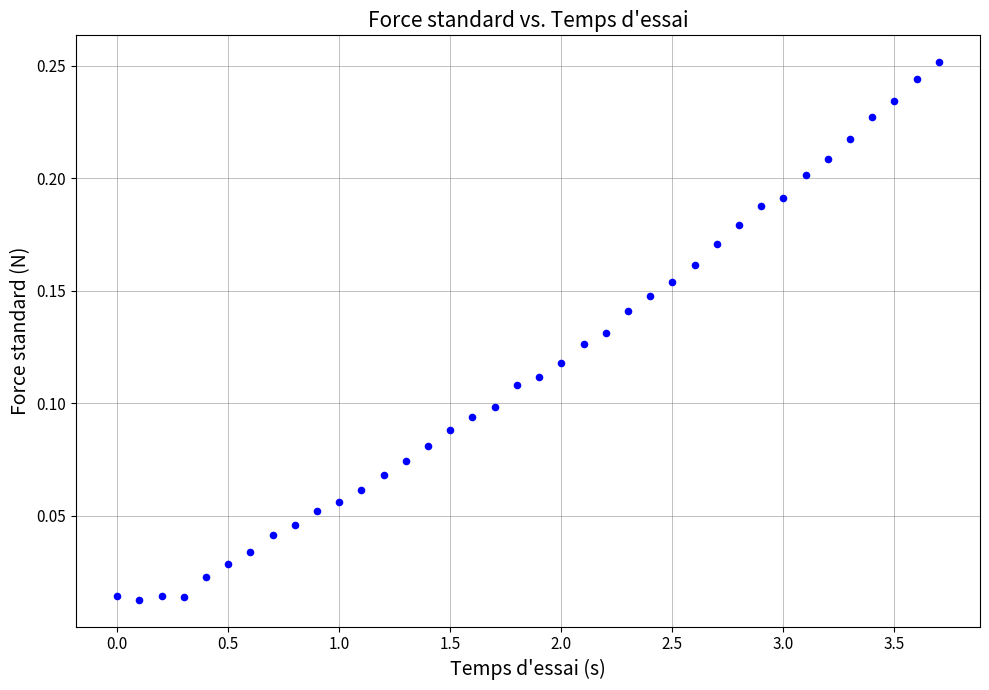

What is the range of X values (max minus min)?

3.7